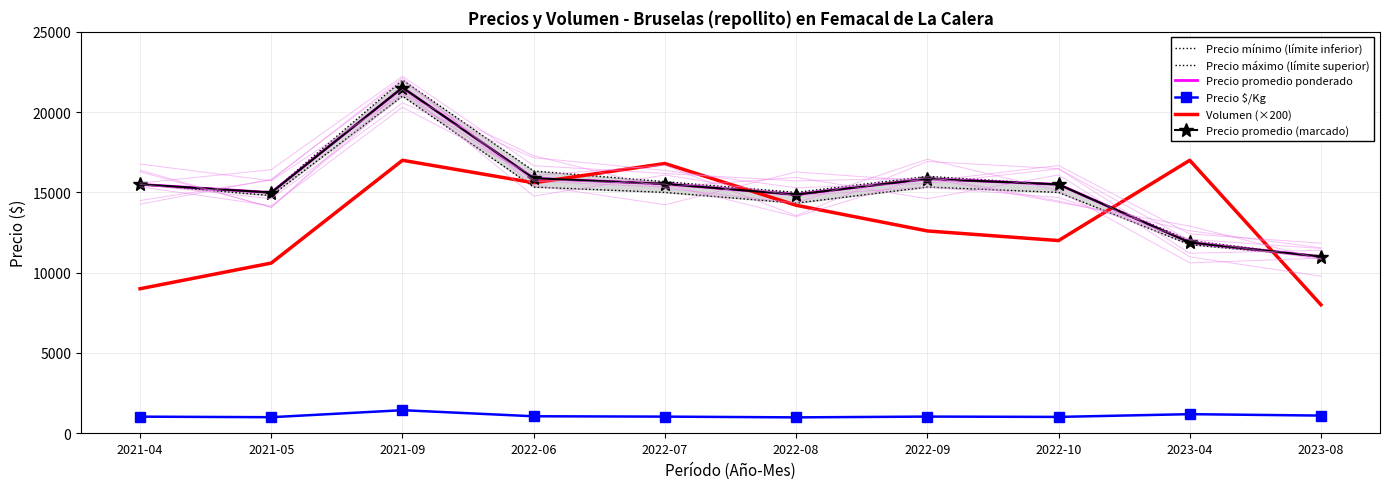

At which category is the sum across all series the highest?

2021-09